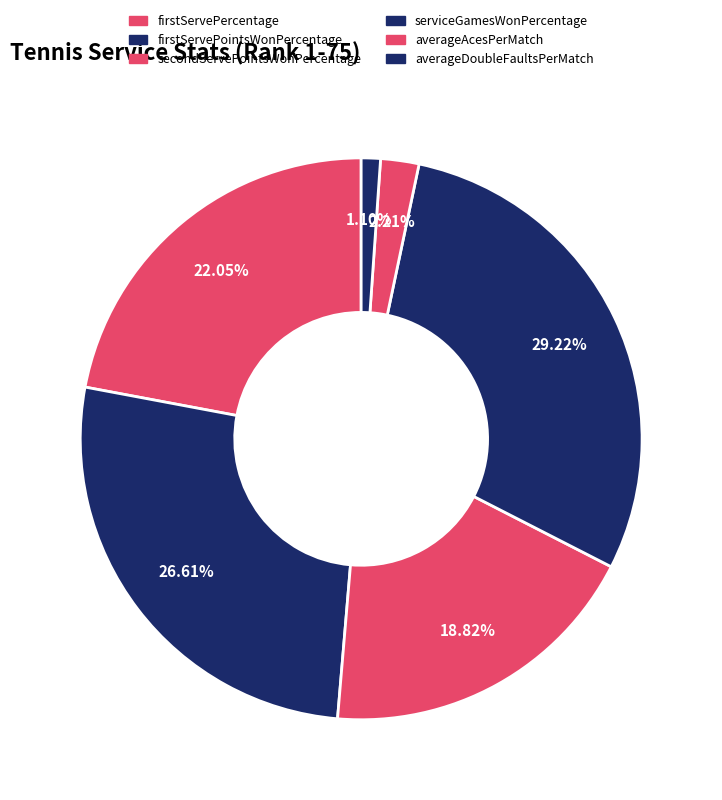

To the nearest percent, what portion does firstServePointsWonPercentage represent?

27%